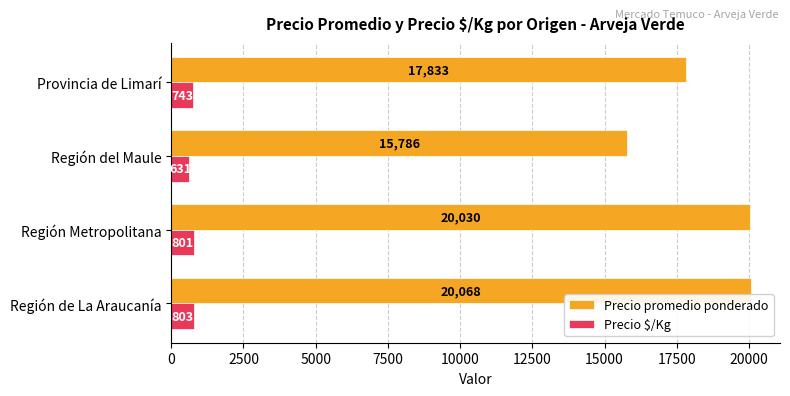

What is the minimum value for Precio $/Kg?

631